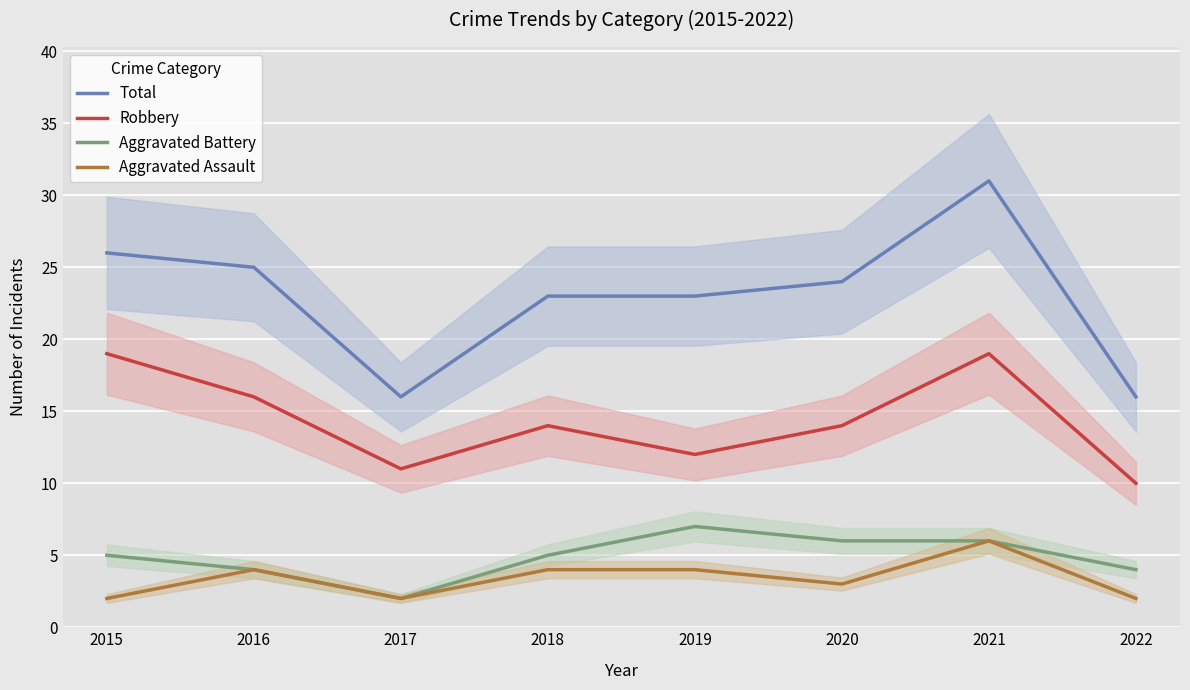

The Aggravated Assault series shows 1 at 2015. True or false?

False